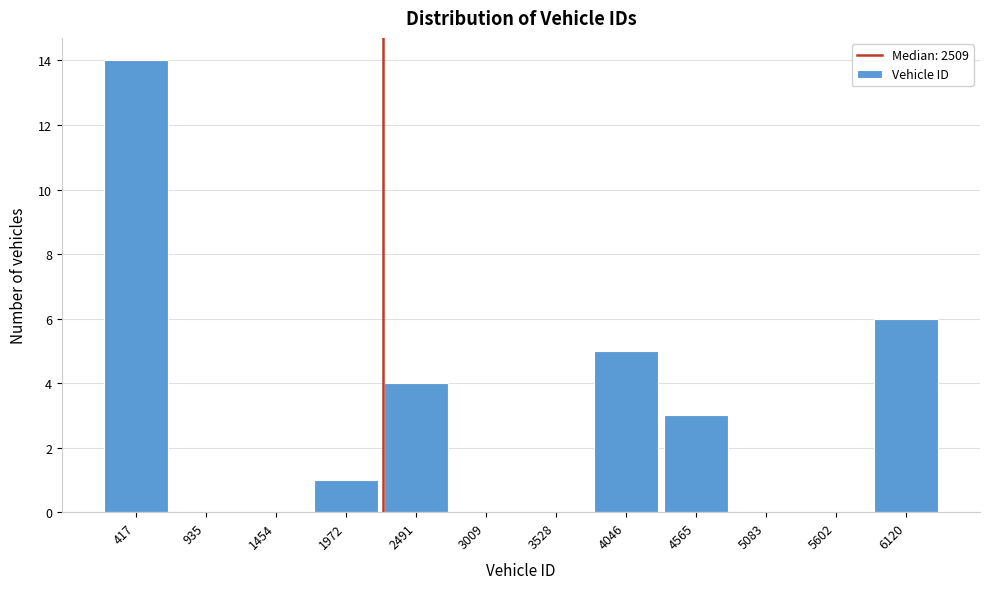

Reading left to right, what are all the values shown in this chart?

417=14	935=0	1454=0	1972=1	2491=4	3009=0	3528=0	4046=5	4565=3	5083=0	5602=0	6120=6